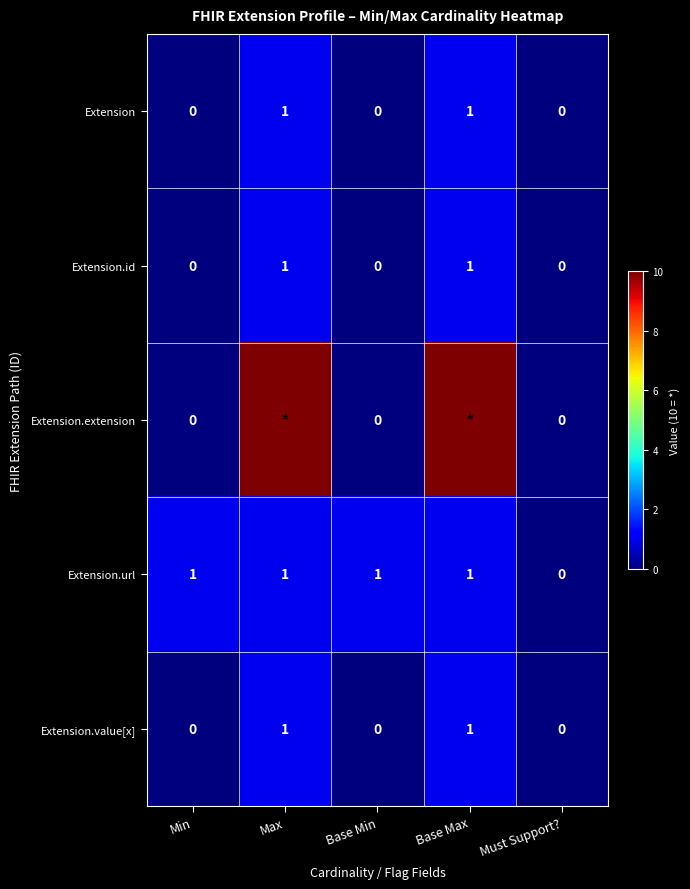

Is it true that Extension.value[x] equals -1 at Min?

False